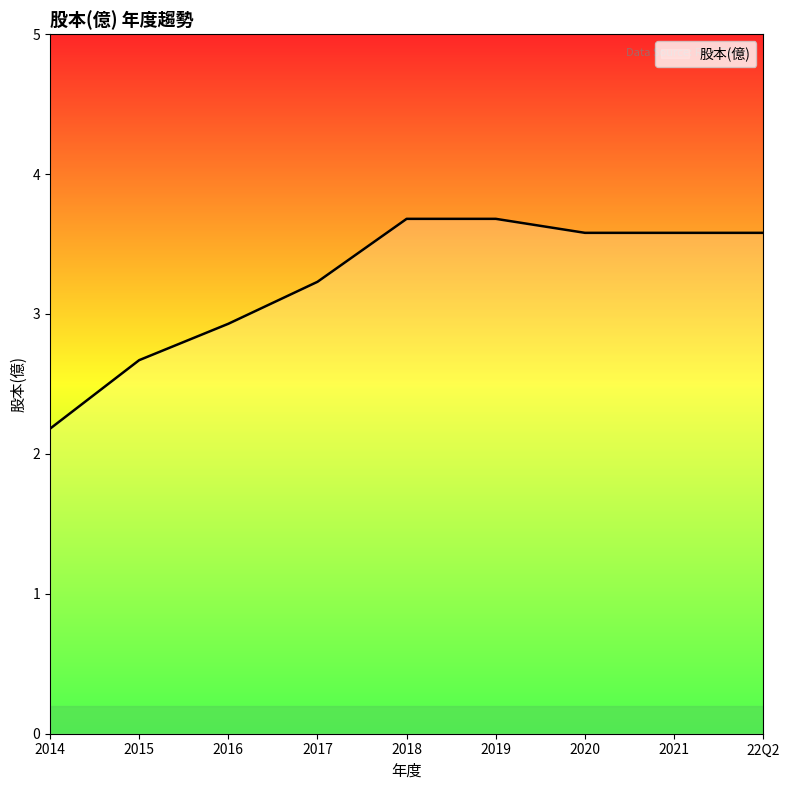

What is the difference between the maximum and minimum values?

1.5